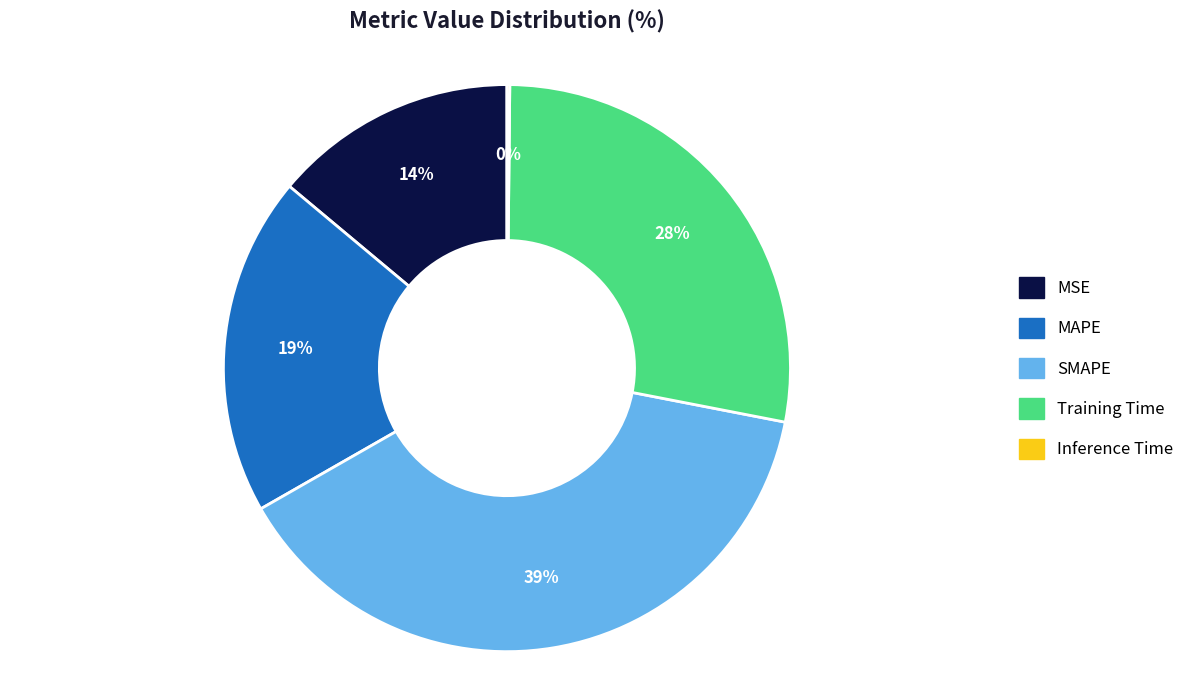

Which category has the biggest portion of the pie?

SMAPE